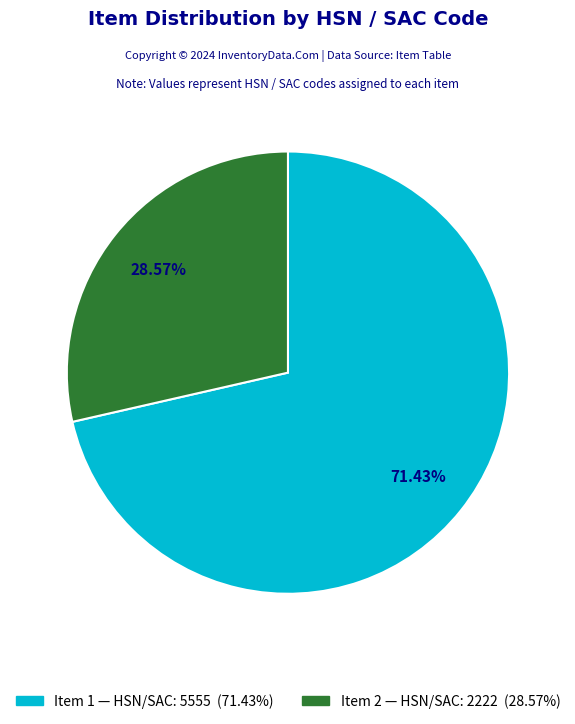

To the nearest percent, what is the difference between the Item 2 and Item 1 slice percentages?

43%